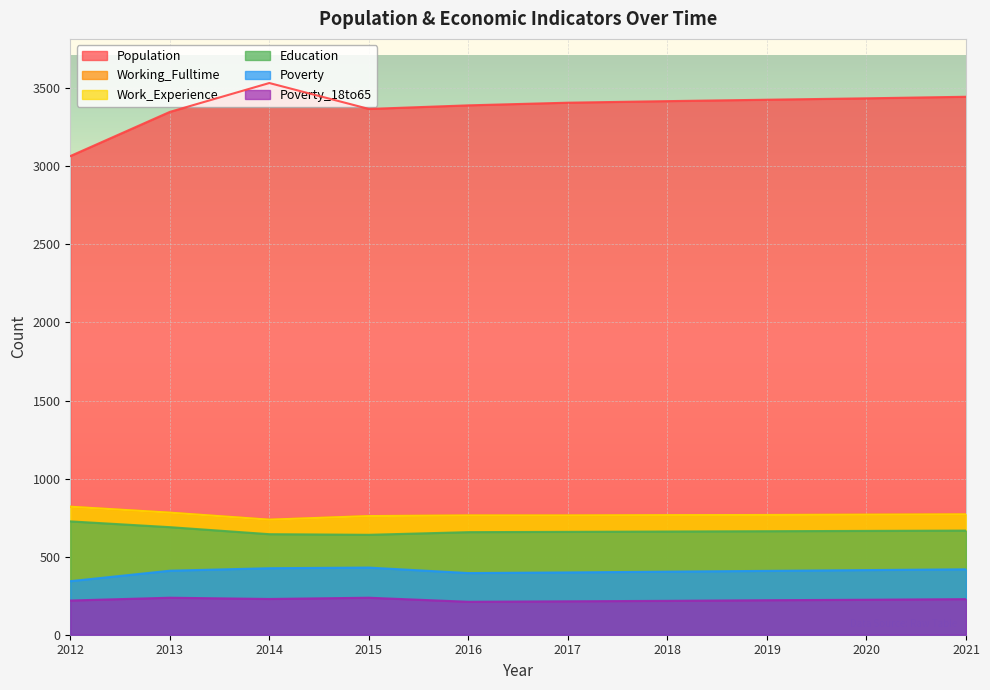

At which label does Work_Experience first exceed 767?

2012